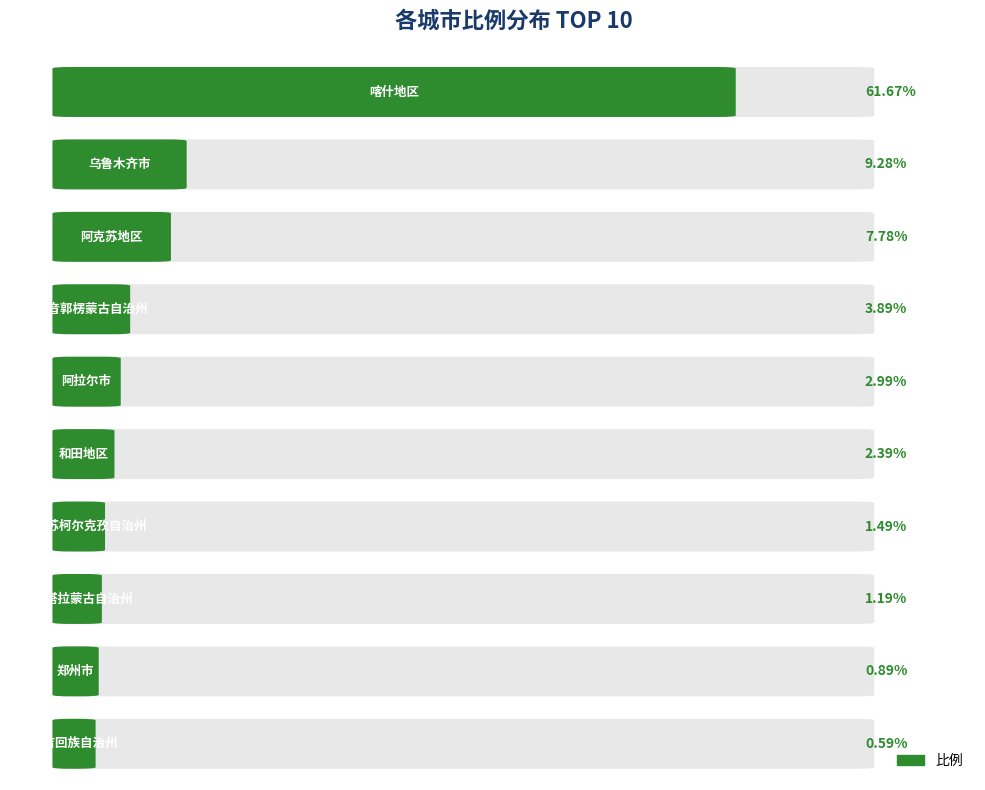

What is the change in value from 和田地区 to 郑州市?

-1.5